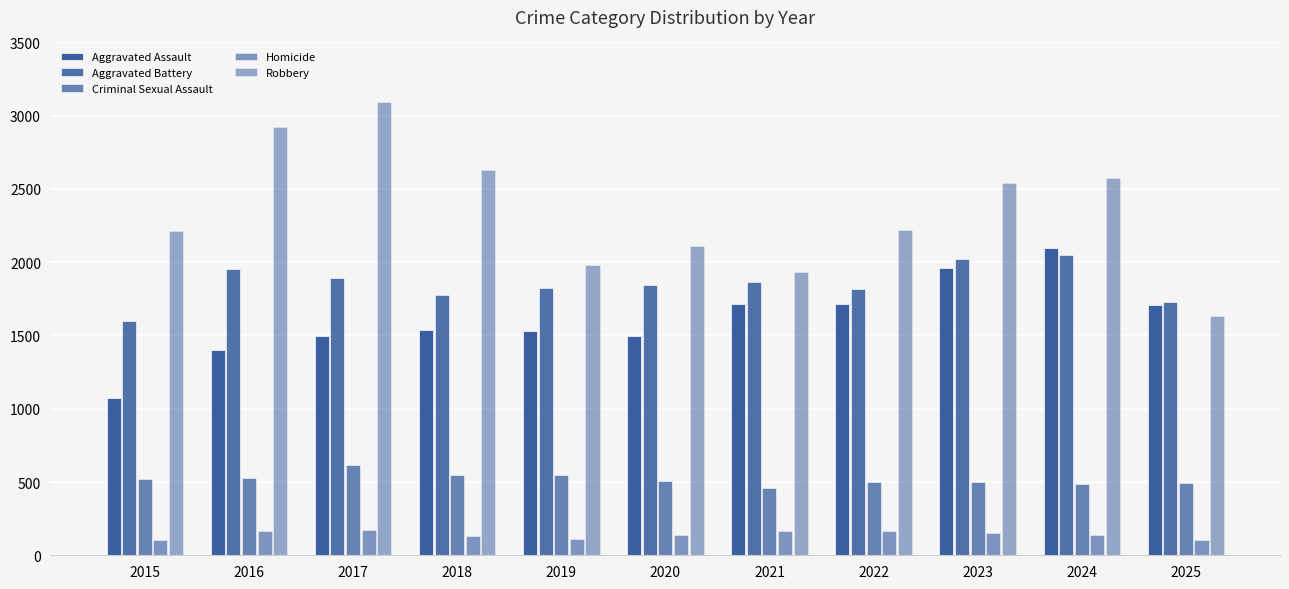

Reading left to right, transcribe all the data shown in this chart.

Aggravated Assault: 1075	1401	1499	1535	1534	1495	1713	1714	1959	2094	1710
Aggravated Battery: 1602	1956	1889	1778	1821	1846	1863	1817	2022	2047	1729
Criminal Sexual Assault: 523	529	614	549	551	507	460	502	503	484	490
Homicide: 101	169	171	133	114	141	169	169	154	139	106
Robbery: 2216	2923	3093	2629	1981	2108	1936	2220	2540	2578	1632